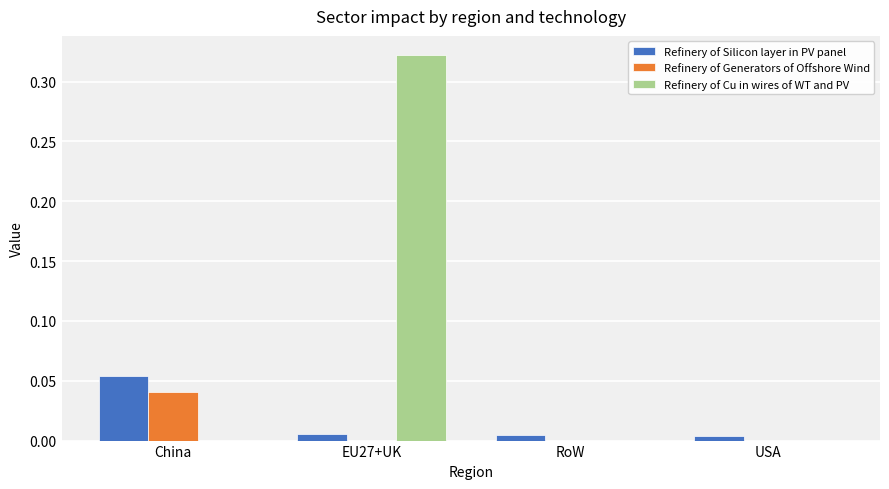

How many categories are shown in the chart?

4